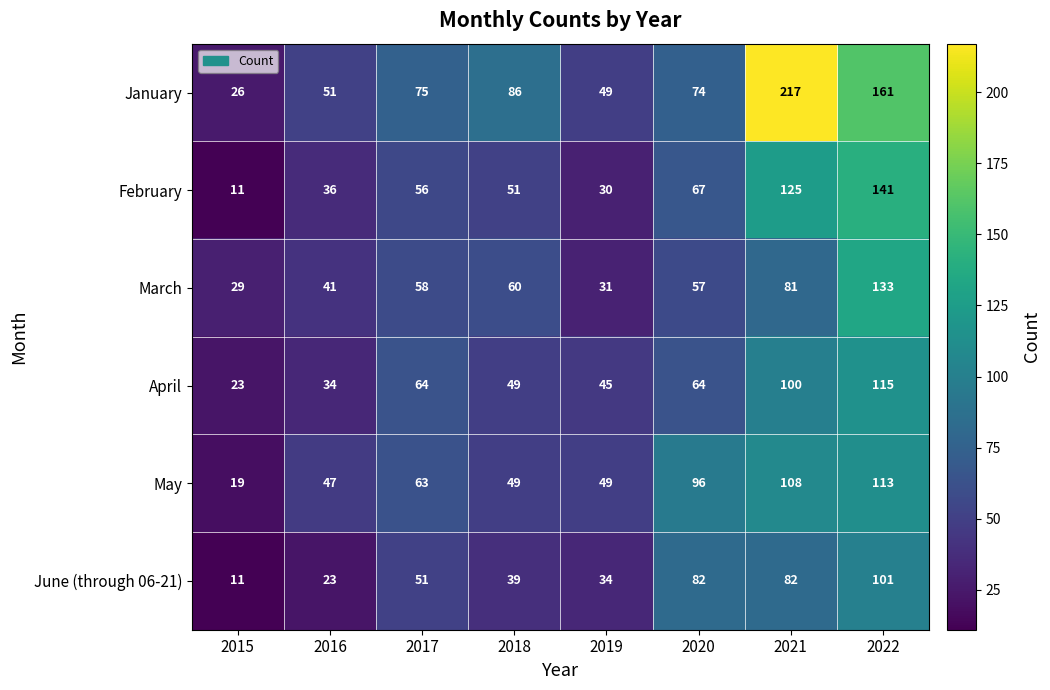

Rank the series by their maximum value, from highest to lowest.

January, February, March, April, May, June (through 06-21)